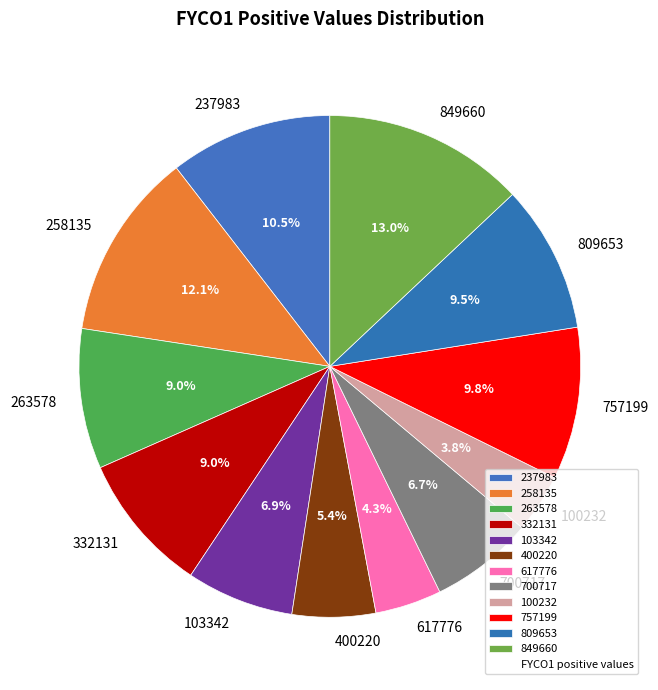

What percentage is NOT represented by 237983?

89.5%